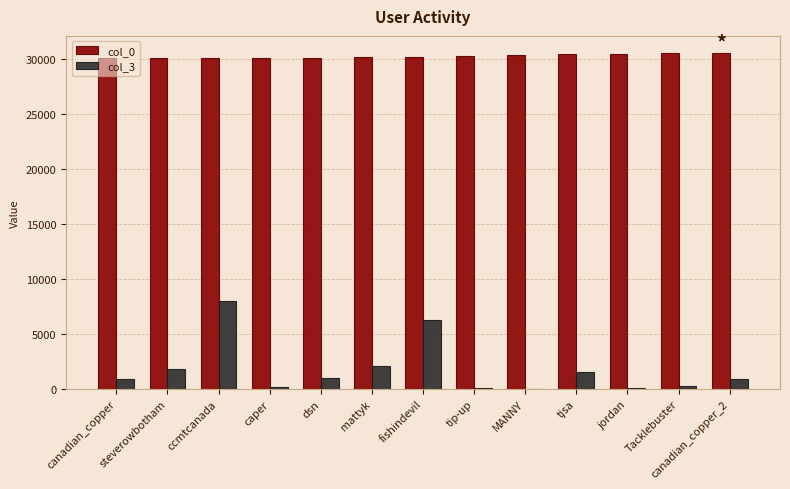

Read the col_0 value at MANNY.

30370